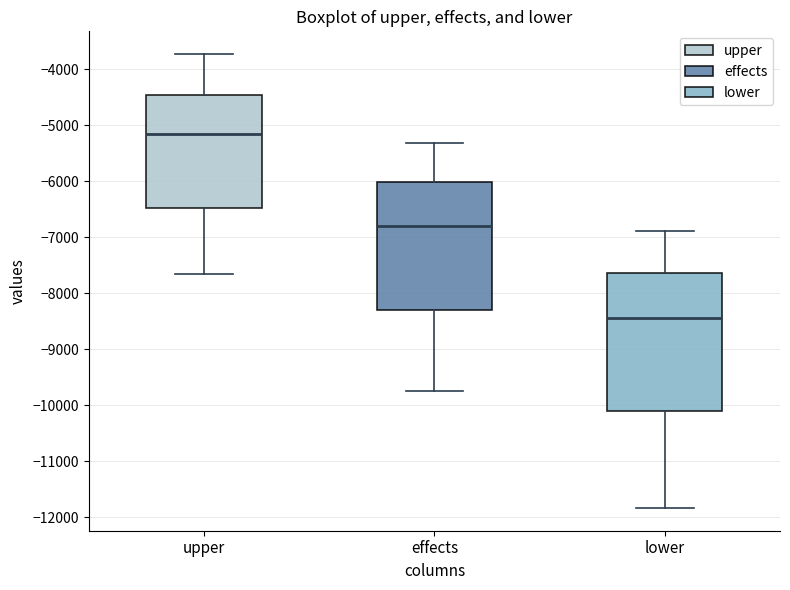

Reading left to right, read every box against the y-axis: the position of its median line, the range the box covers, and the ends of its whiskers. The values are not printed on the chart, so give them approximately, as read against the axis.

upper: median -5200, box -6500 to -4500, whiskers -7700 to -3700
effects: median -6800, box -8300 to -6000, whiskers -9700 to -5300
lower: median -8400, box -10100 to -7600, whiskers -11800 to -6900